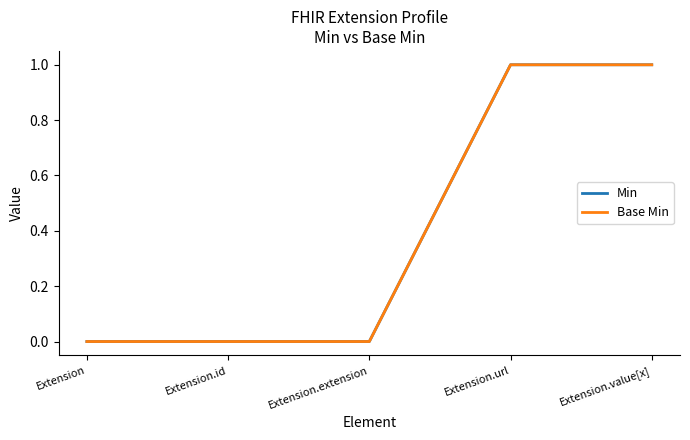

True or false: Base Min and Min intersect in this chart.

False